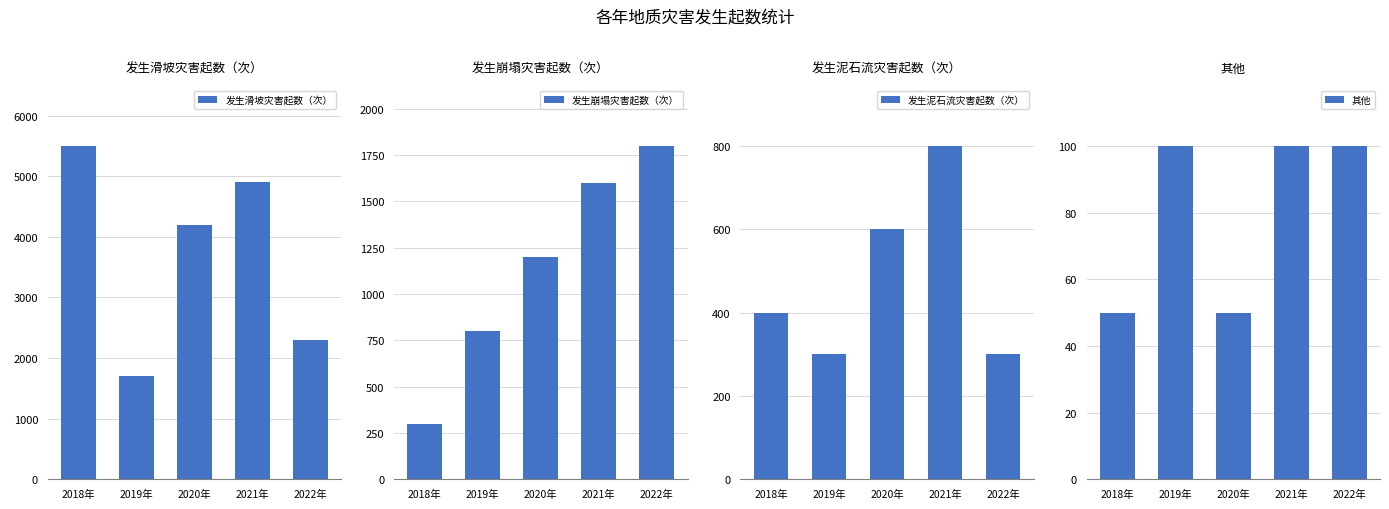

What position from the right is 2019年?

4